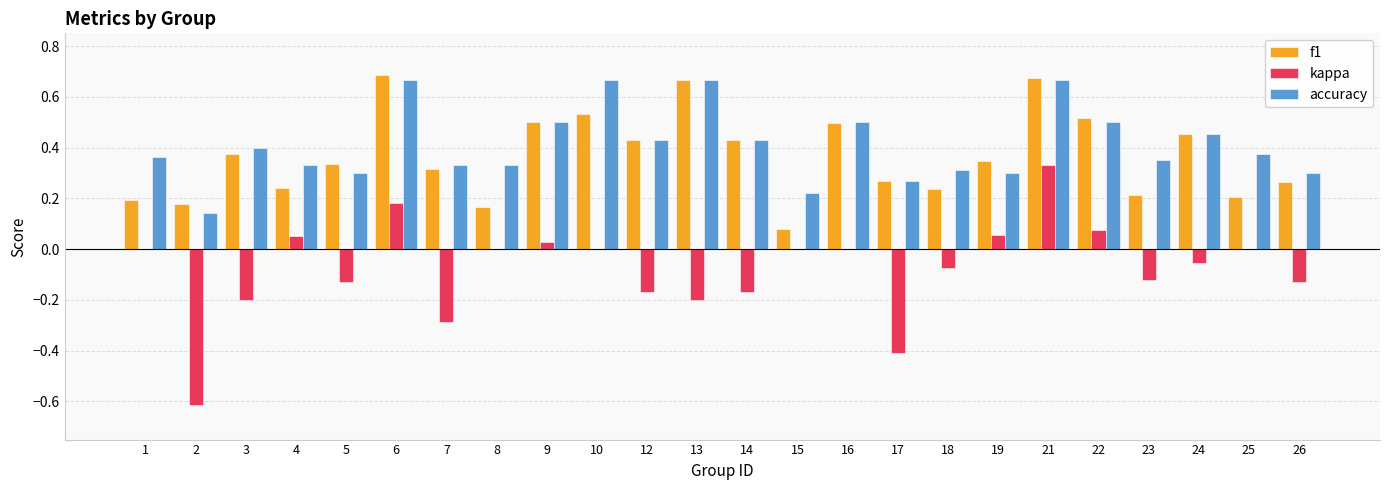

At which category is the sum across all series the highest?

21